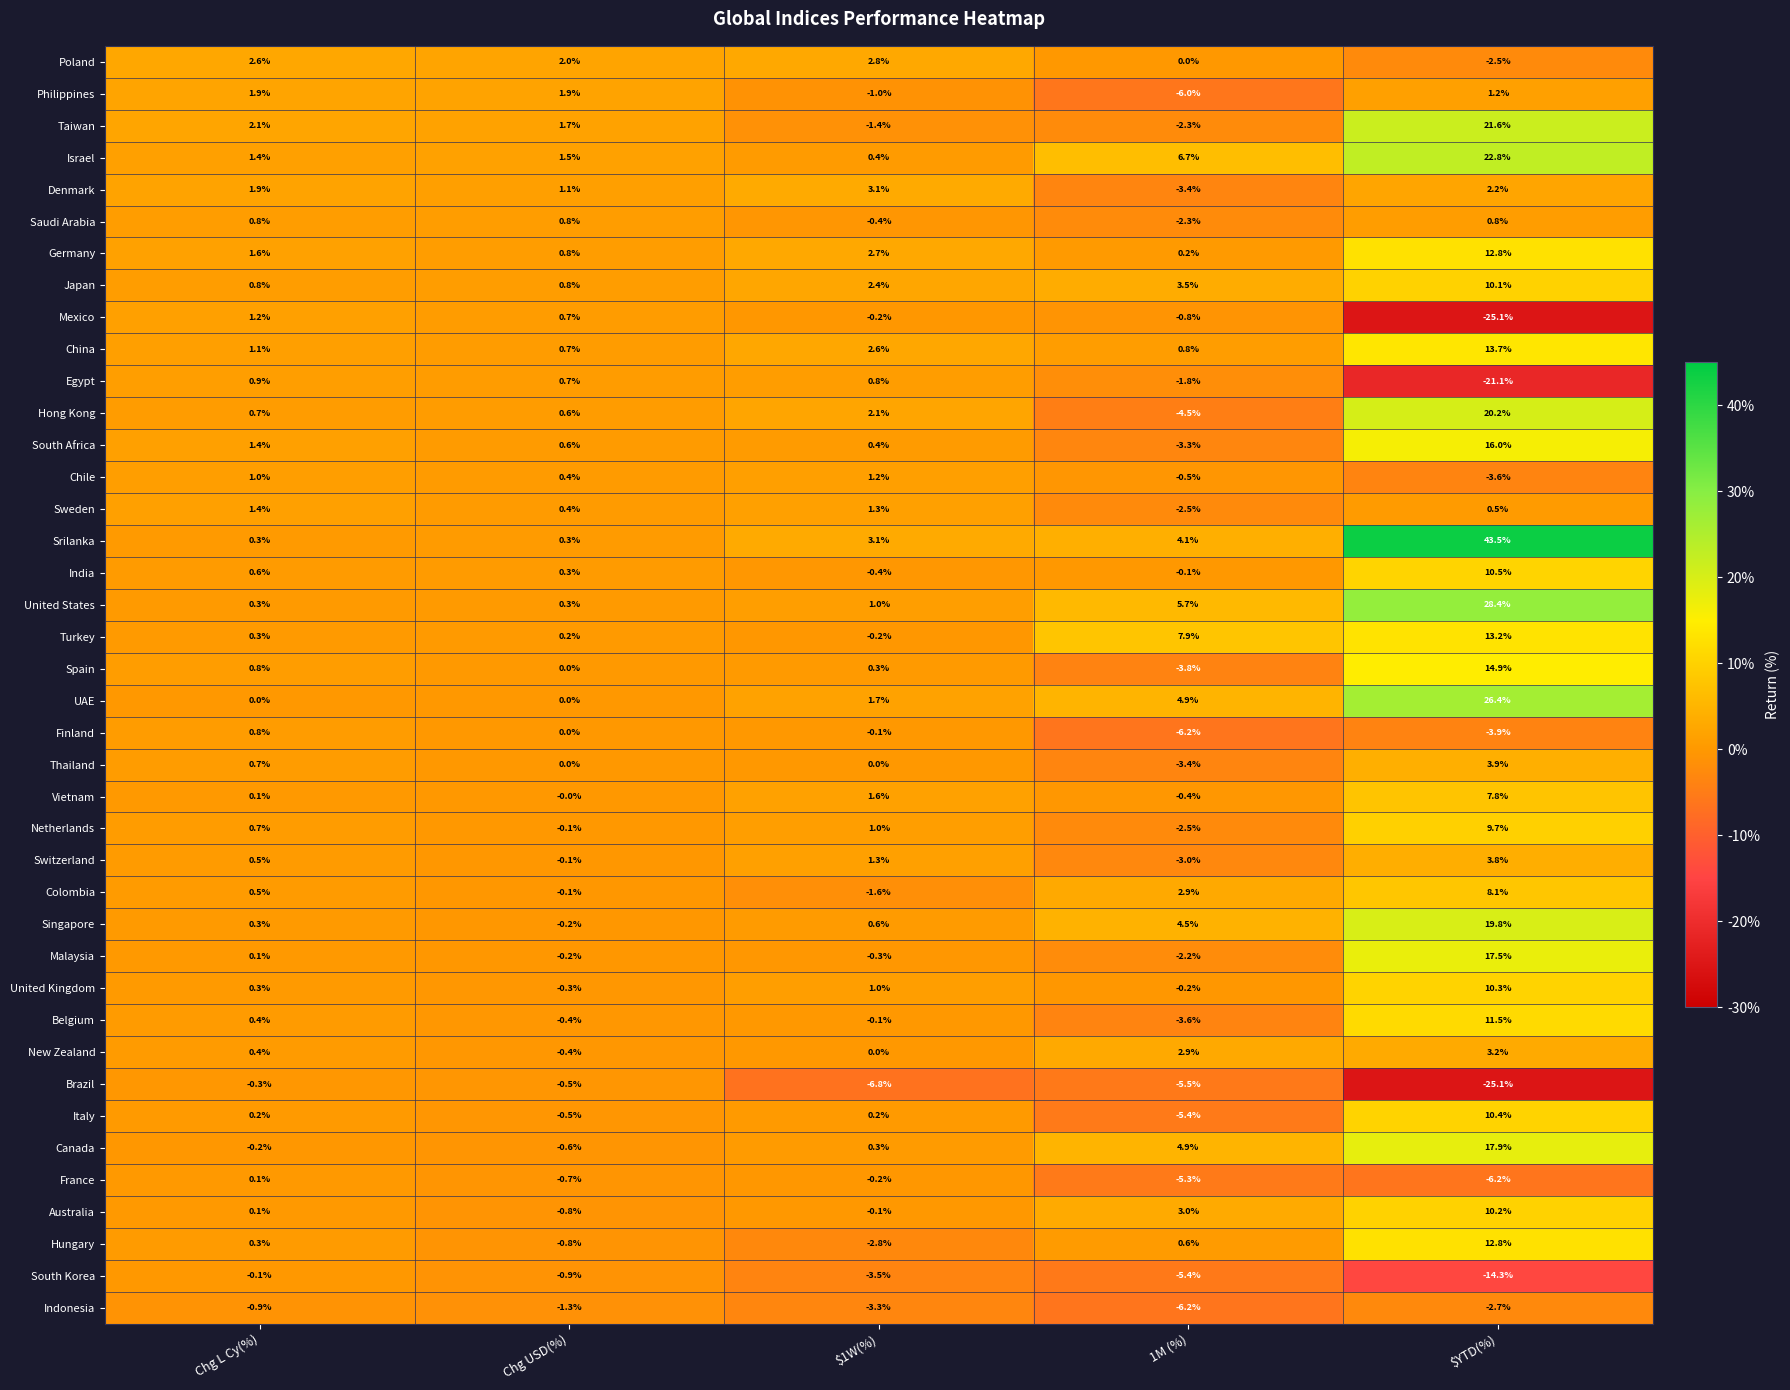

Which label corresponds to the largest value in the chart?

$YTD(%)